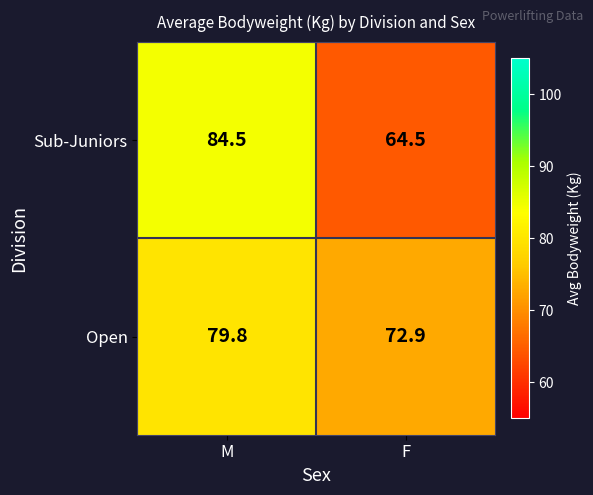

At which label does Sub-Juniors reach its peak?

M